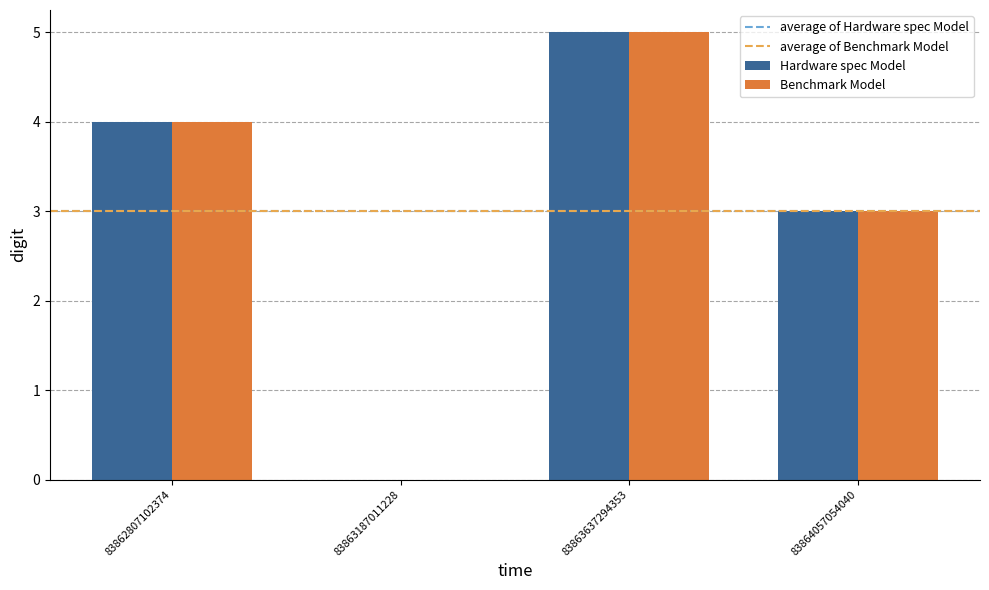

What is the sum of the Benchmark Model values at 83862807102374 and 83863187011228?

4